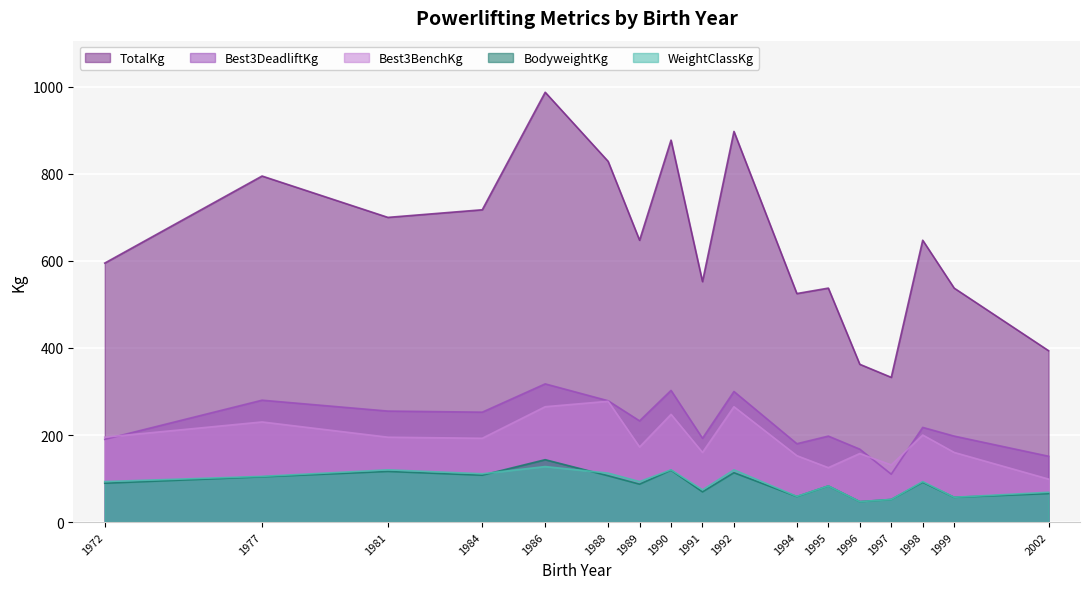

What is the sum of all TotalKg values?

10935.0